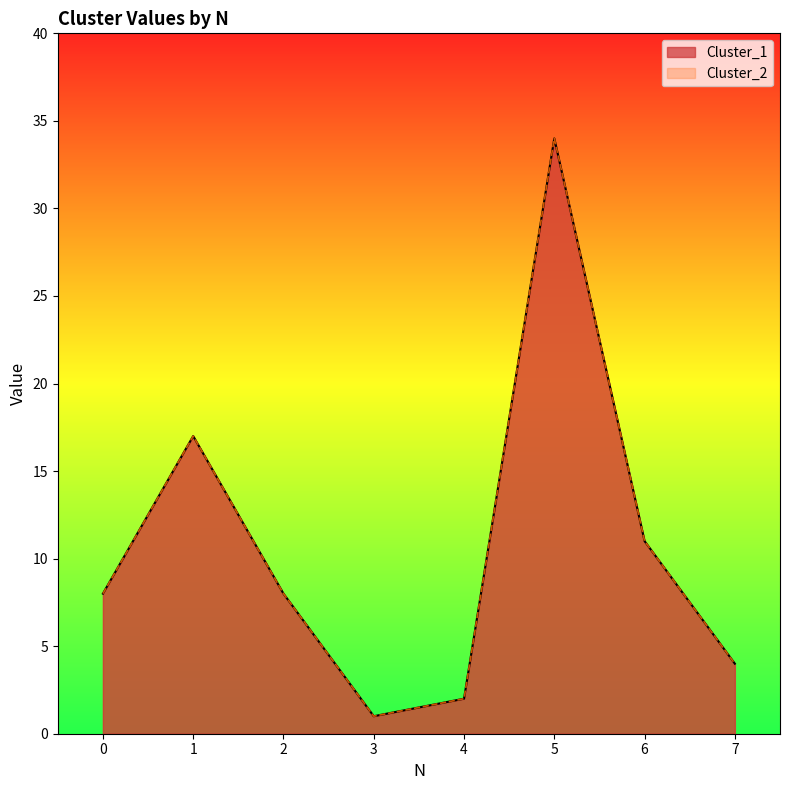

Reading left to right, list all the values displayed in this chart.

Cluster_1: 8	17	8	1	2	34	11	4
Cluster_2: 8	17	8	1	2	34	11	4